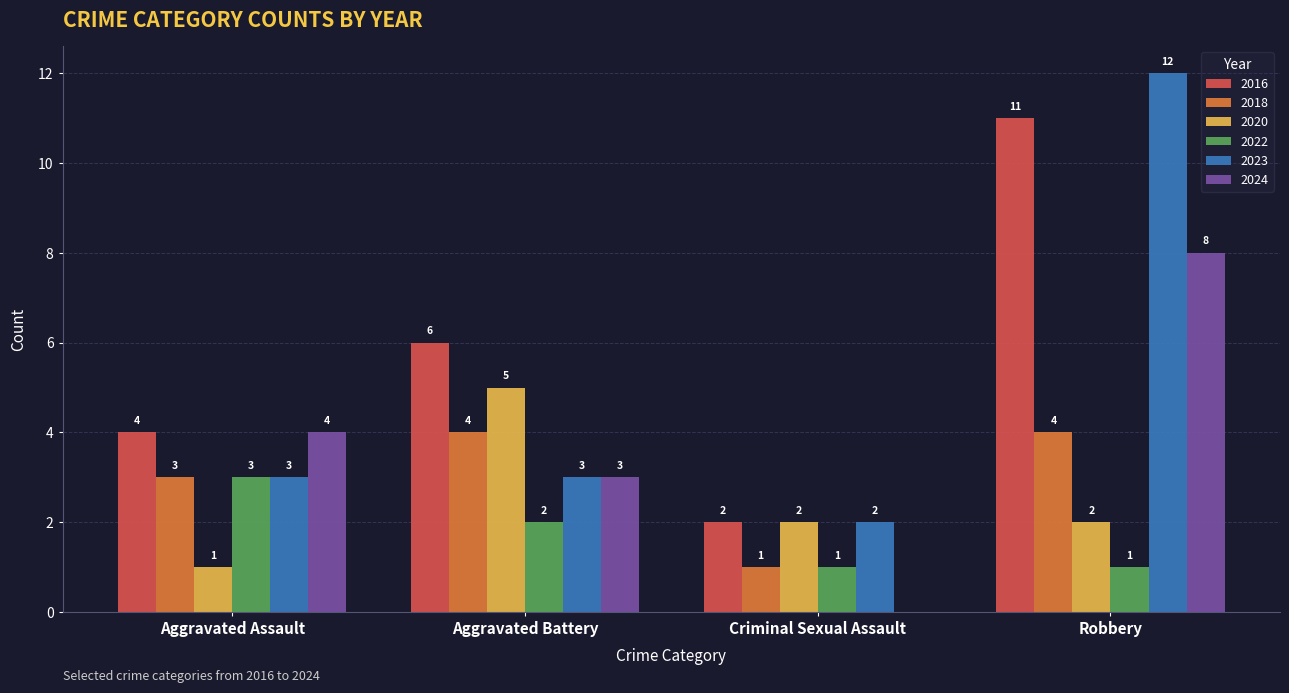

Are the bars horizontal?

No